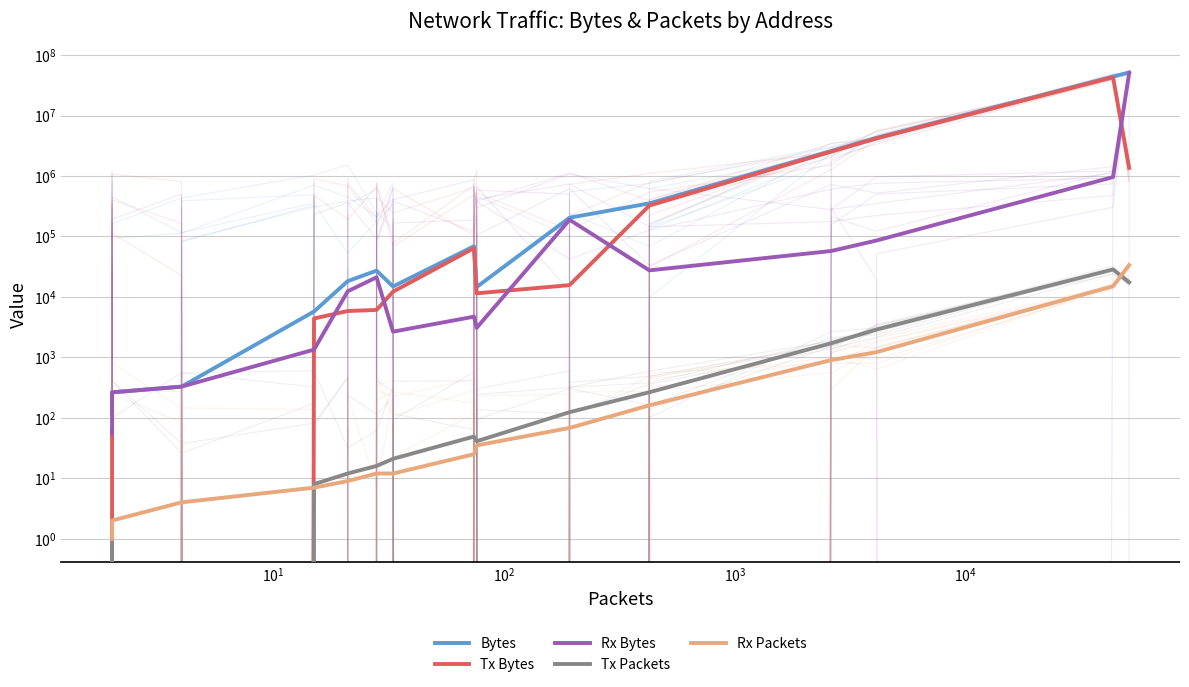

Is this an area chart (filled region under the line)?

No